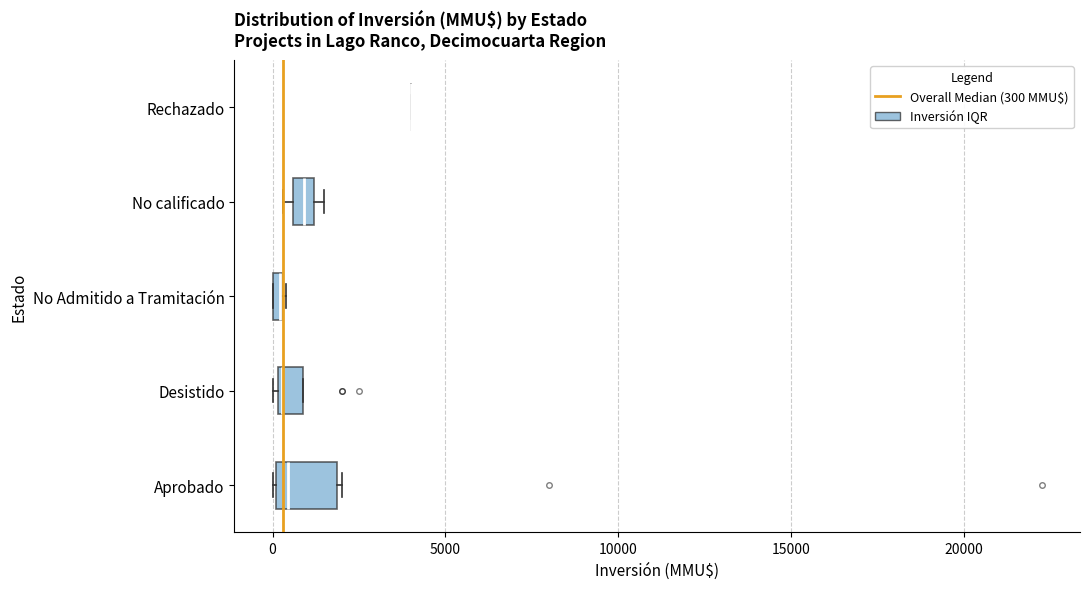

Which box is the widest, from its left edge to its right edge?

Aprobado